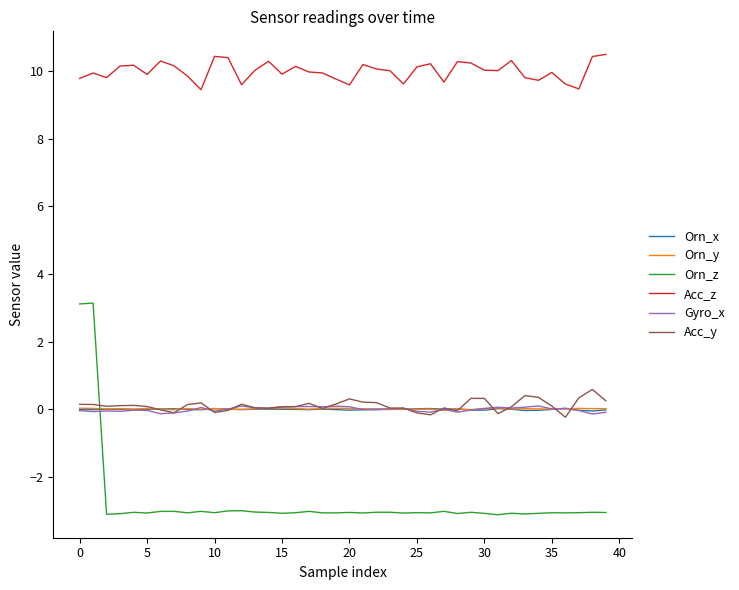

Count the number of data series in this chart.

6